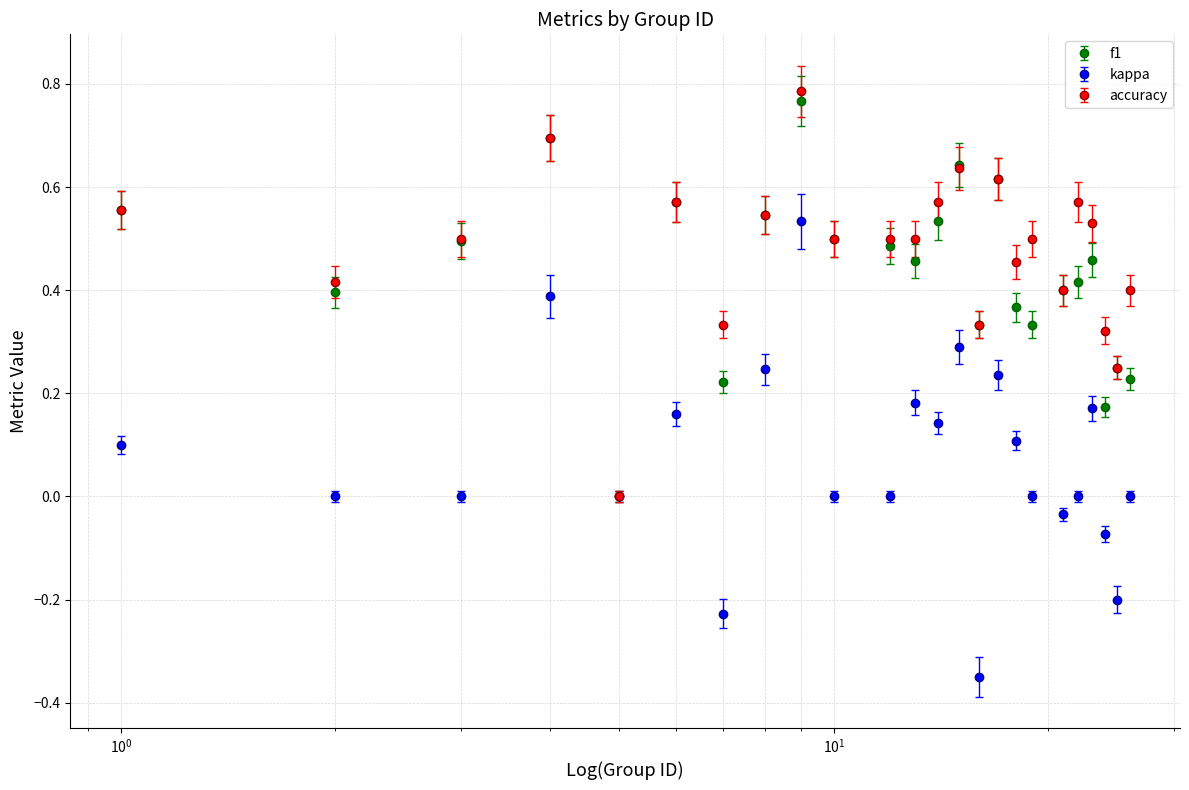

Which series has the largest range (max minus min)?

kappa